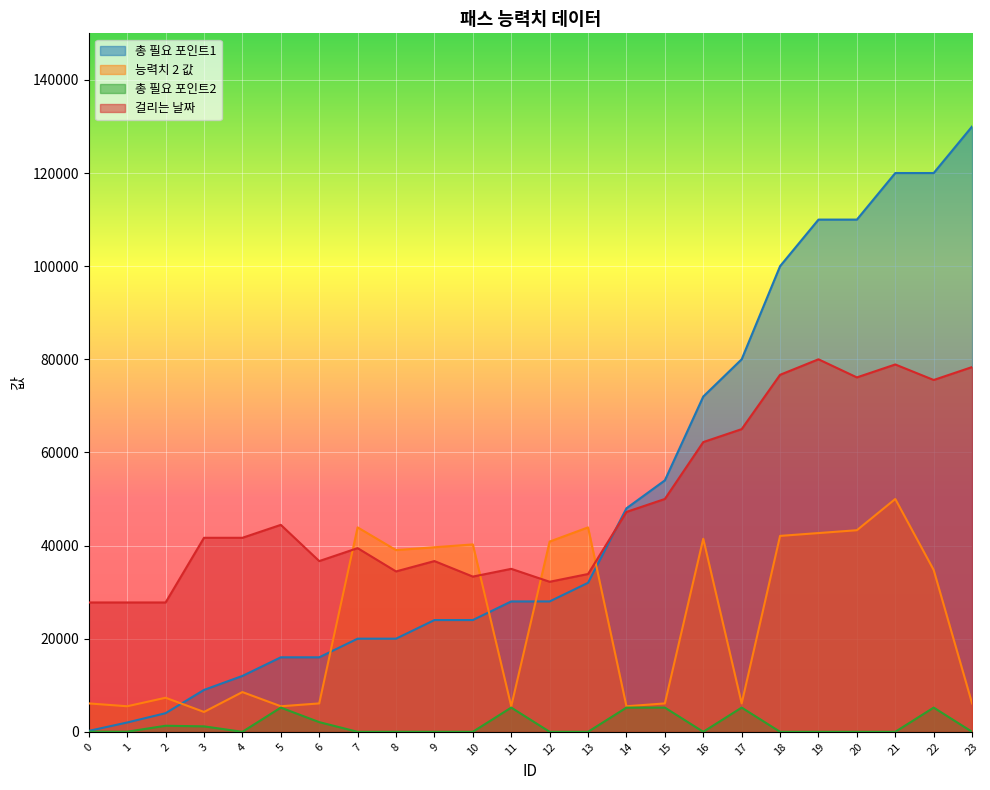

What is the minimum value shown in the chart?

200.0